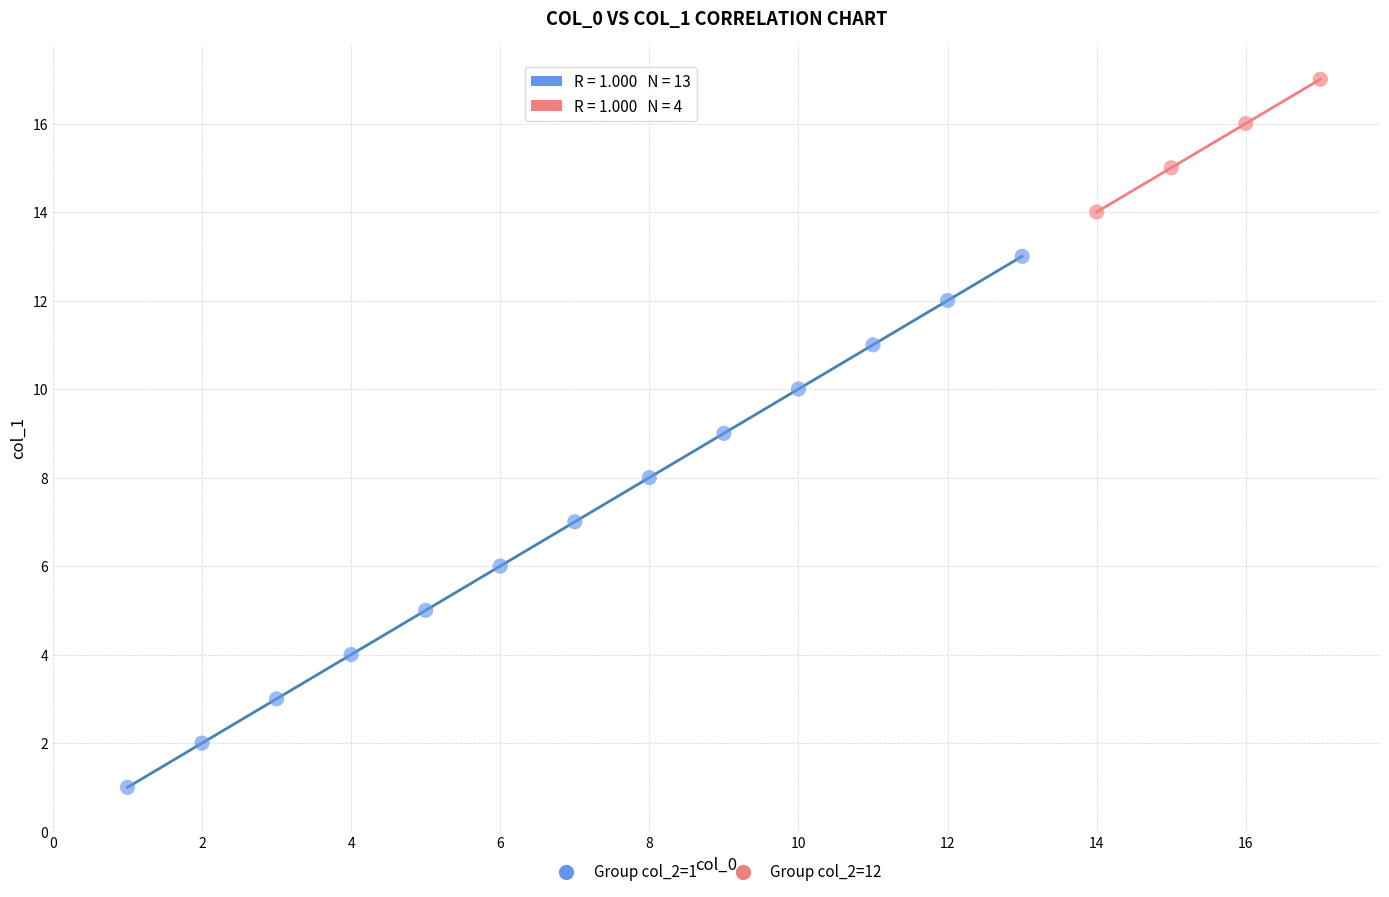

Which series has the largest Y range (max minus min)?

Group col_2=1